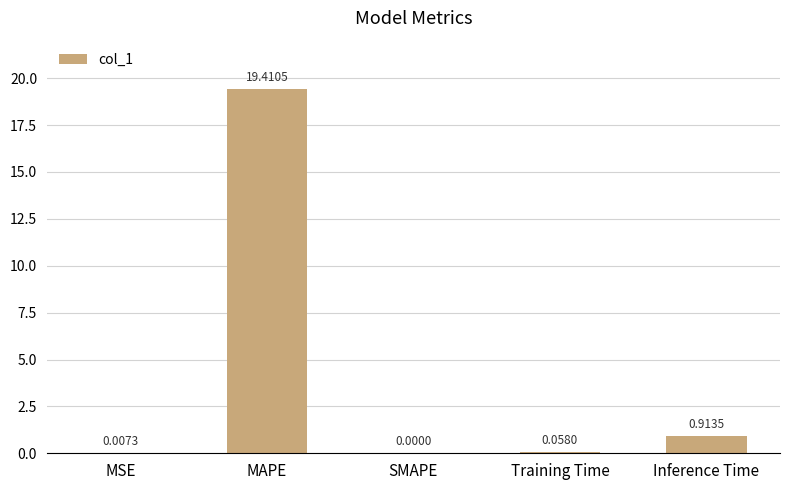

Between Inference Time and SMAPE, which is larger?

Inference Time